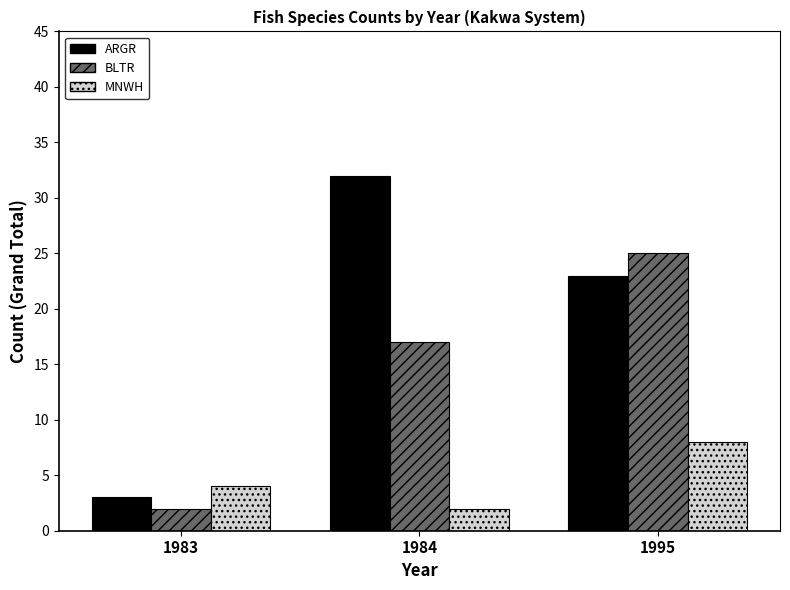

What is the difference between the highest and lowest values at 1984?

30